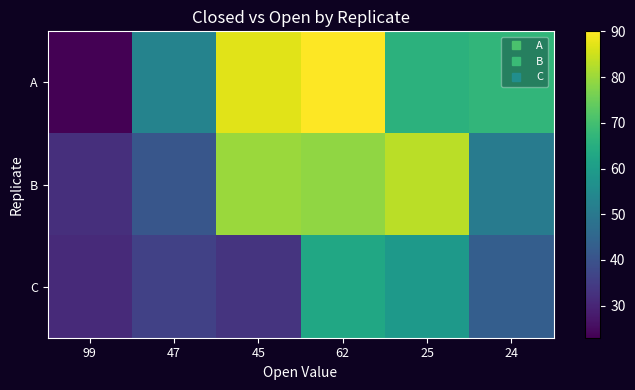

Reading left to right, transcribe all the data shown in this chart.

A: 99=23	47=53	45=87	62=90	25=66	24=67
B: 99=32	47=41	45=80	62=79	25=83	24=51
C: 99=31	47=36	45=33	62=63	25=59	24=43